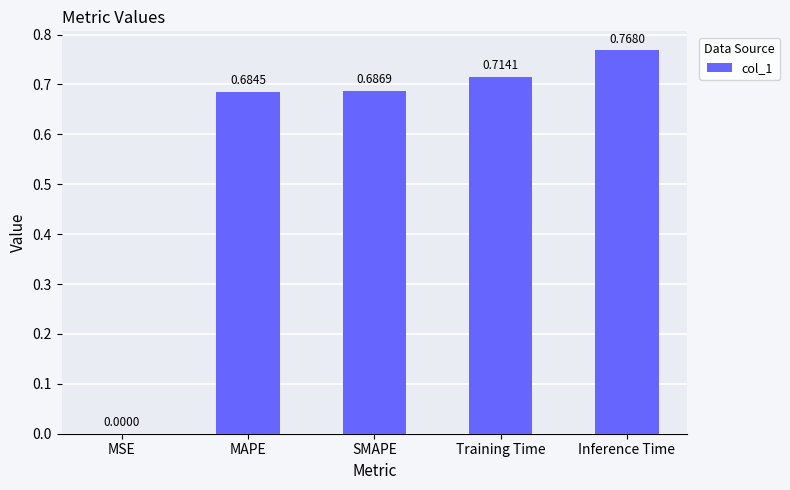

Where is the data nearest to the value 0?

MSE